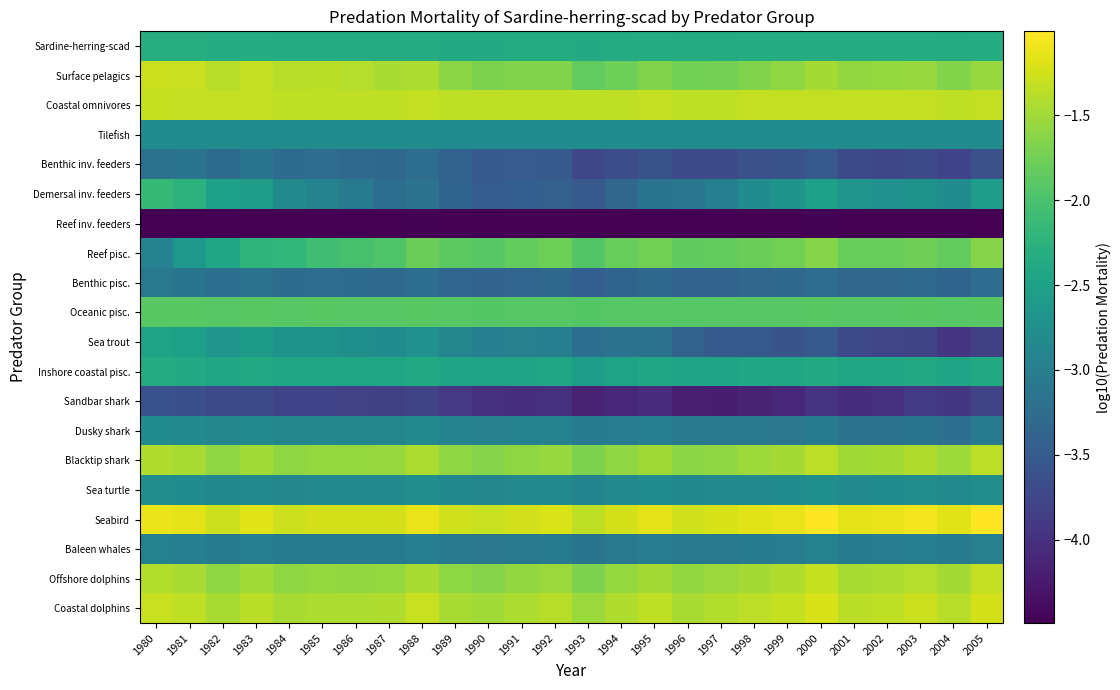

Which series changed the most between 1995 and 1999?

Demersal inv. feeders